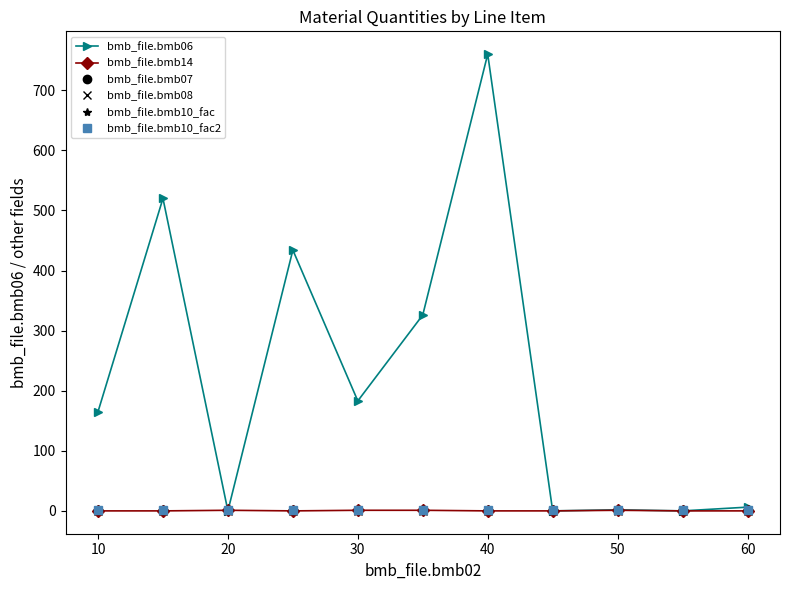

Reading left to right, transcribe all the data shown in this chart.

bmb_file.bmb06: 165.0	520.0	0.0	434.0	183.0	326.0	760.0	0.0	1.8	0.0	6.2
bmb_file.bmb14: 0.0	0.0	1.0	0.0	1.0	1.0	0.0	0.0	1.0	0.0	0.0
bmb_file.bmb07: 1.0	1.0	1.0	1.0	1.0	1.0	1.0	1.0	1.0	1.0	1.0
bmb_file.bmb08: 0.0	0.0	0.0	0.0	0.0	0.0	0.0	0.0	0.0	0.0	0.0
bmb_file.bmb10_fac: 1.0	1.0	1.0	1.0	1.0	1.0	1.0	1.0	1.0	1.0	1.0
bmb_file.bmb10_fac2: 1.0	1.0	1.0	1.0	1.0	1.0	1.0	1.0	1.0	1.0	1.0